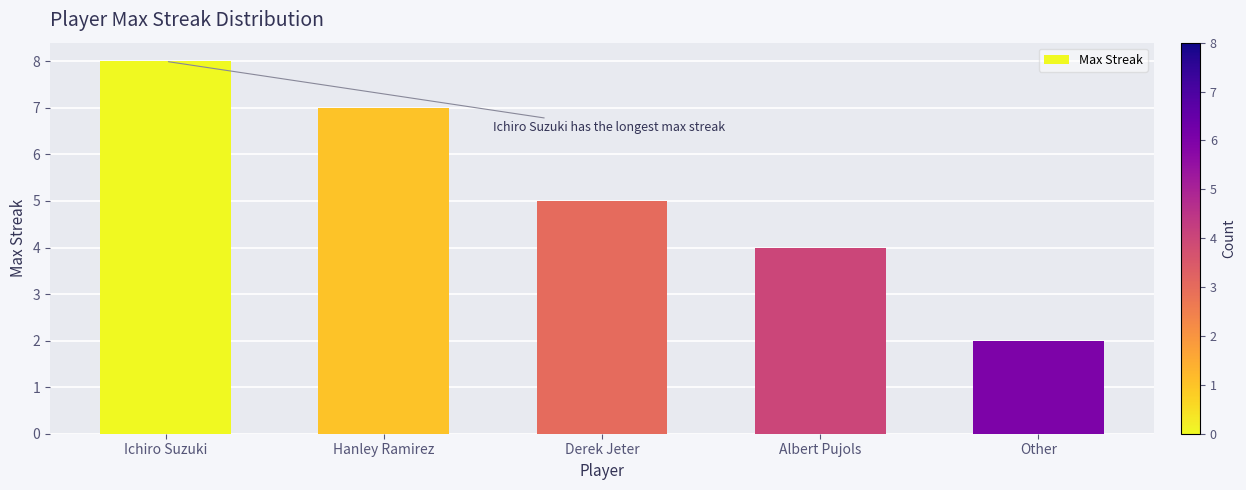

What is the approximate value at Hanley Ramirez?

7